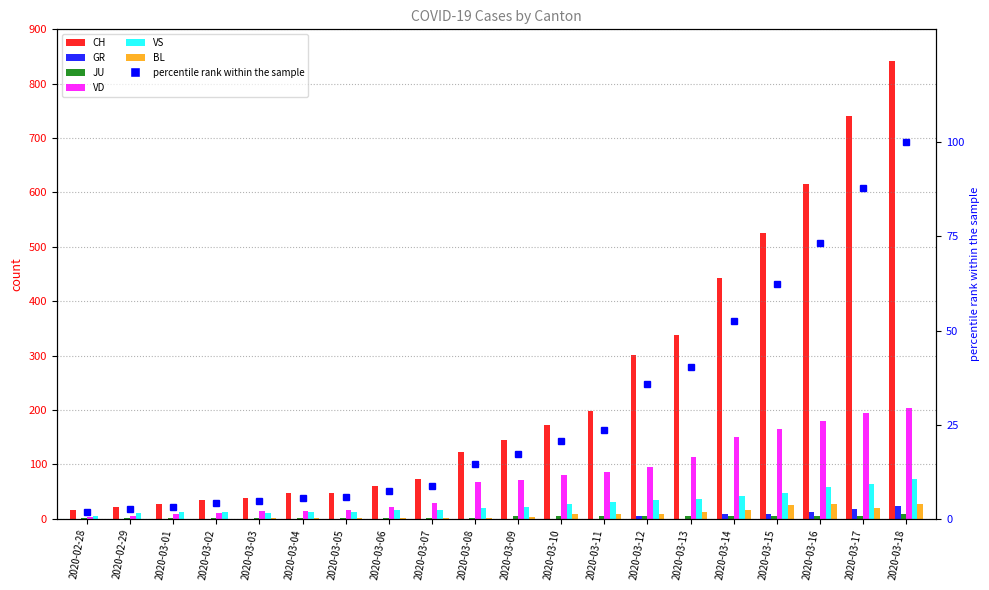

True or false: VD has a value of 15 at 2020-03-04.

True